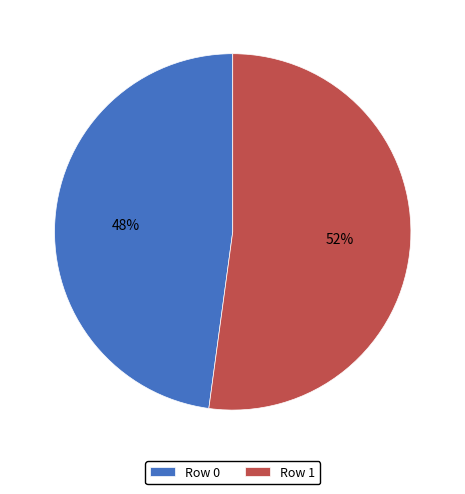

Is it true that Row 1 is 52% of the pie?

True